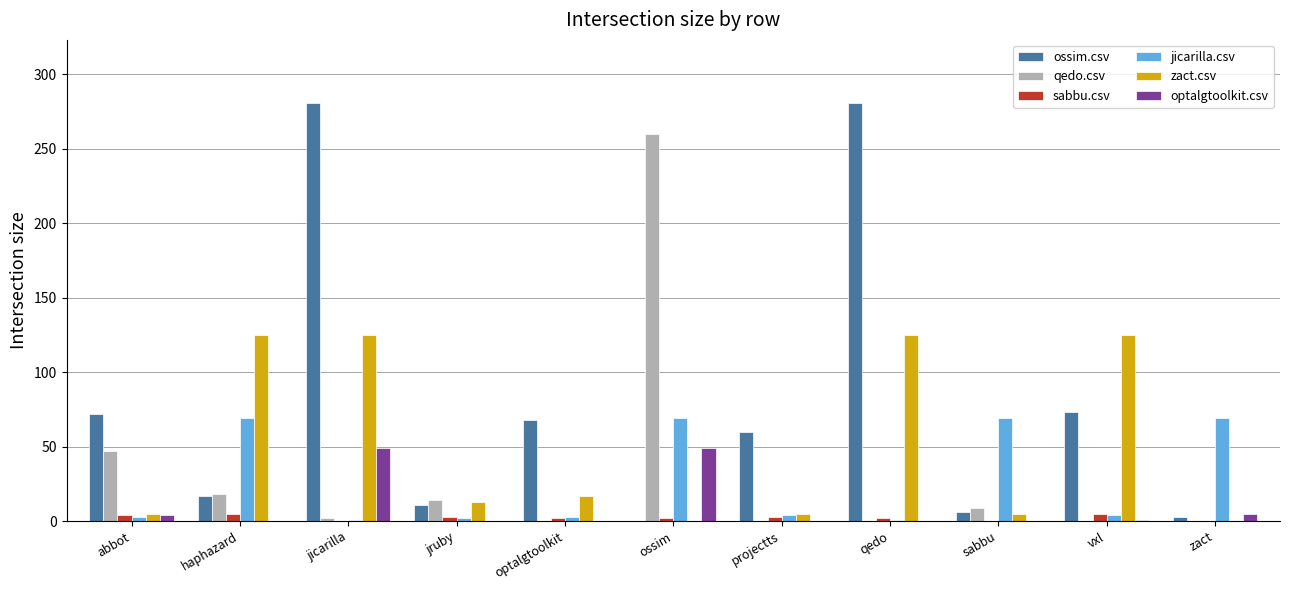

What is the maximum value shown in the chart?

281